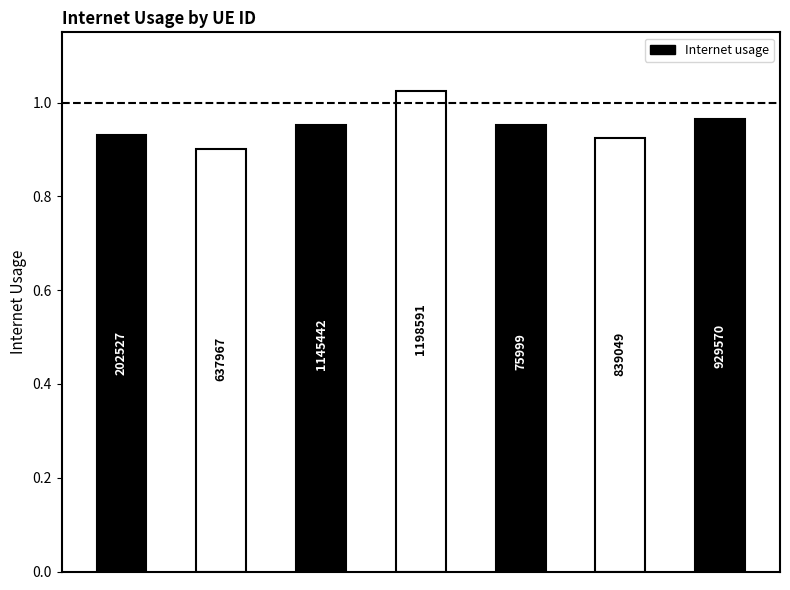

True or false: the data shows 1.3 at 839049.

False